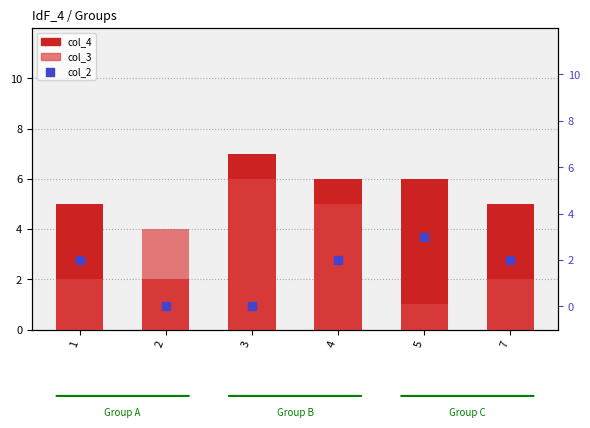

Which series has the largest Y range (max minus min)?

col_4